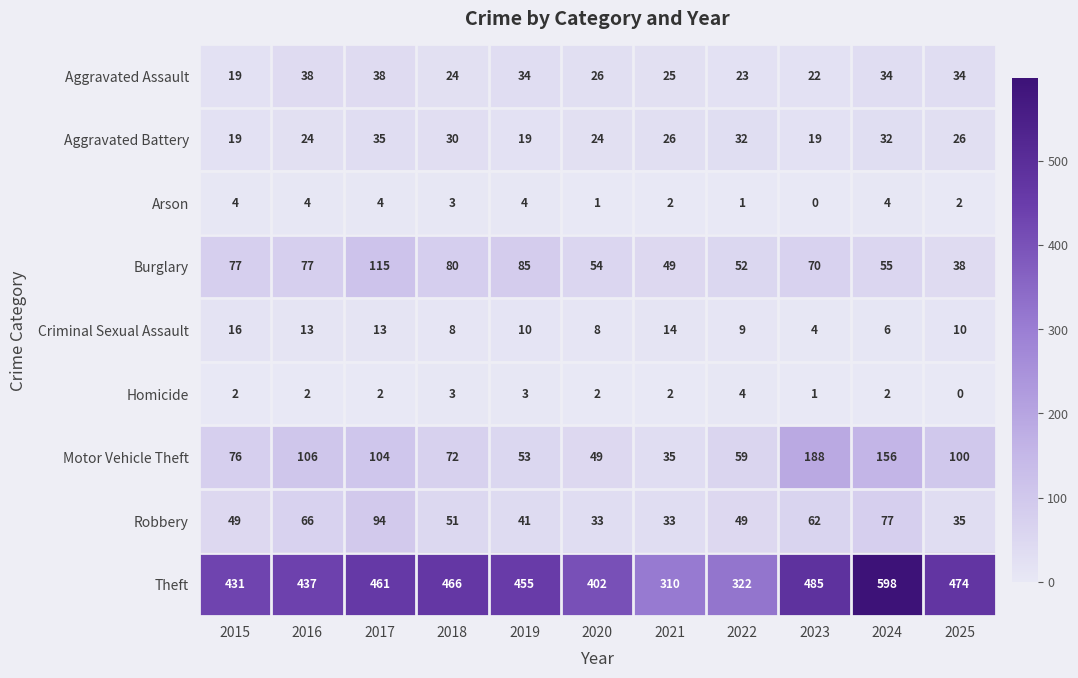

At which category is the sum across all series the highest?

2024